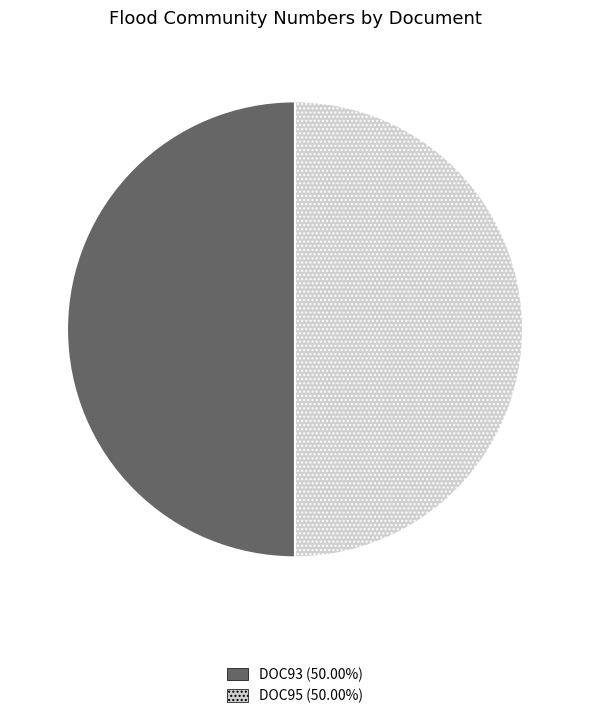

Is it true that DOC95 is 55% of the pie?

False